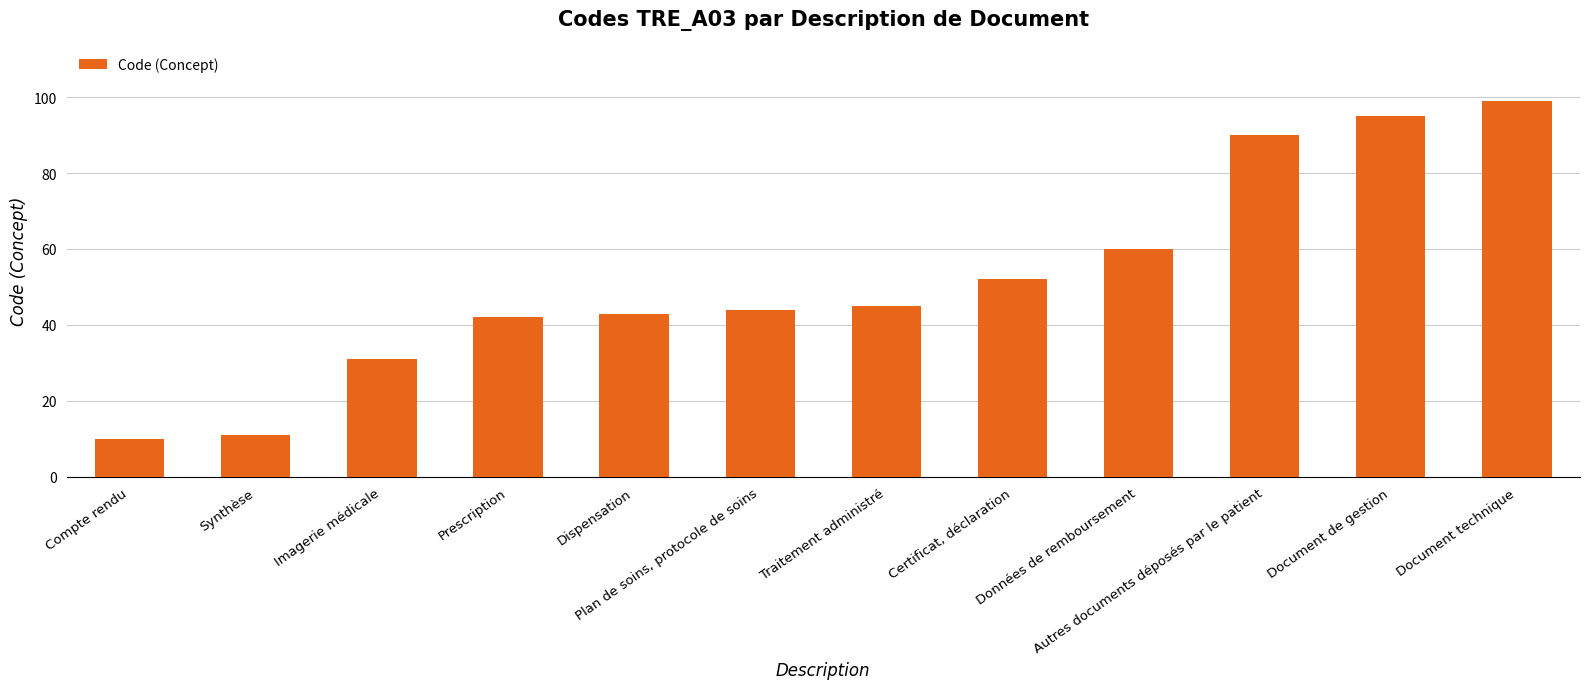

Reading left to right, transcribe all the data shown in this chart.

Compte rendu=10	Synthèse=11	Imagerie médicale=31	Prescription=42	Dispensation=43	Plan de soins, protocole de soins=44	Traitement administré=45	Certificat, déclaration=52	Données de remboursement=60	Autres documents déposés par le patient=90	Document de gestion=95	Document technique=99